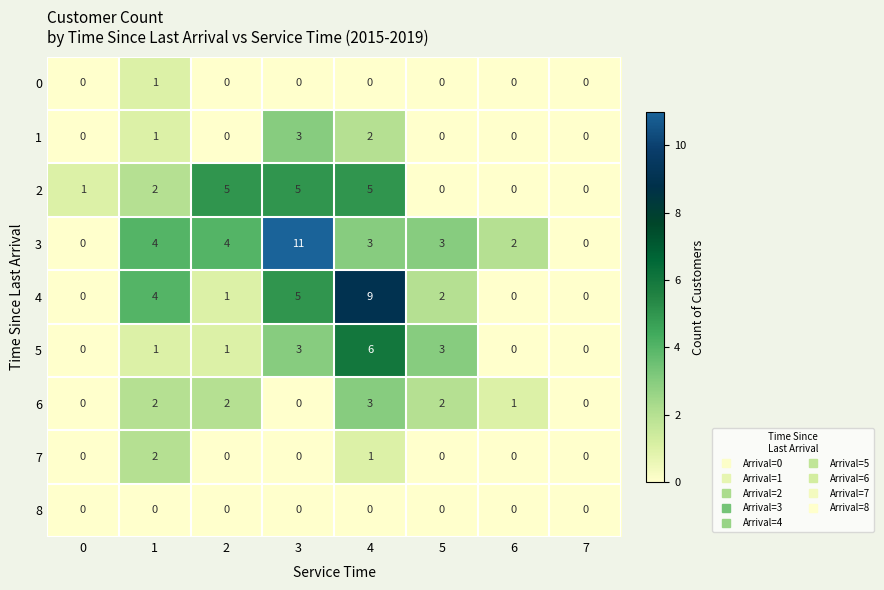

What is the greatest value displayed?

11